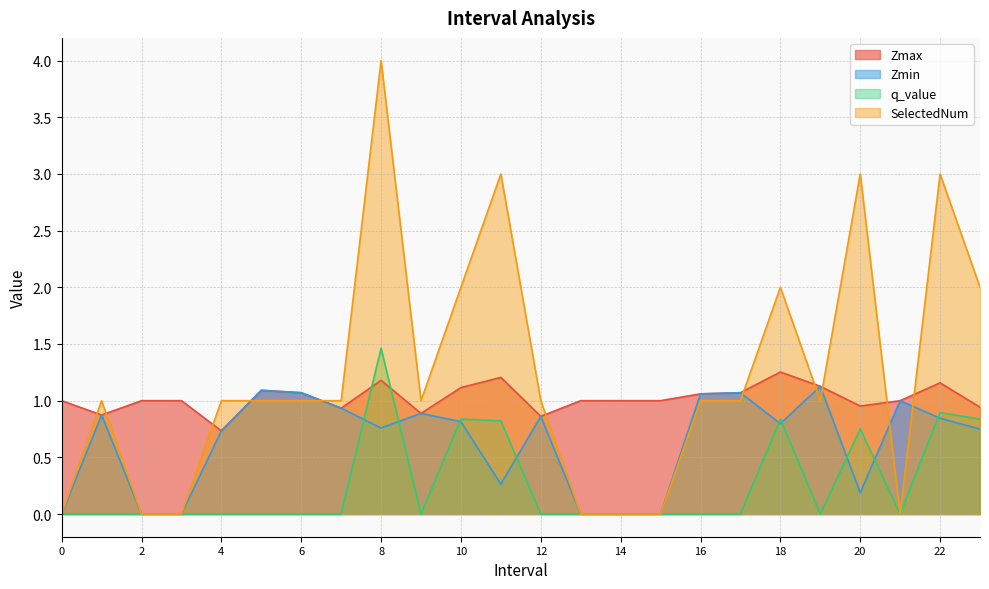

Rank the series at 8 from lowest to highest value.

Zmin, Zmax, q_value, SelectedNum